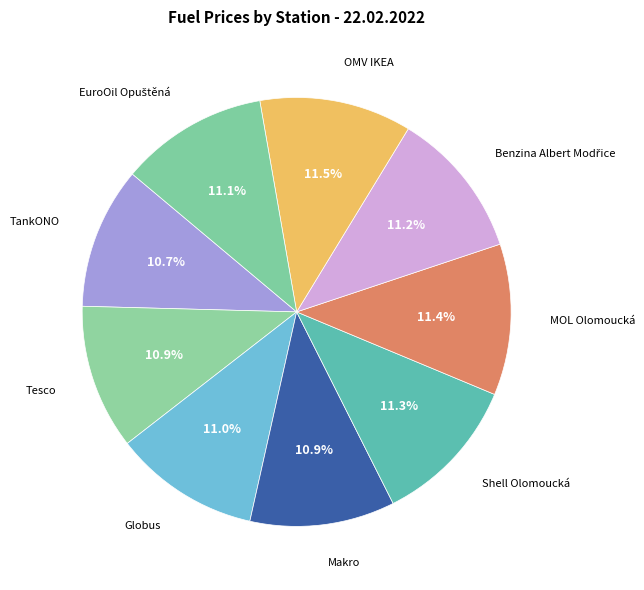

How many slices are in this pie chart?

9